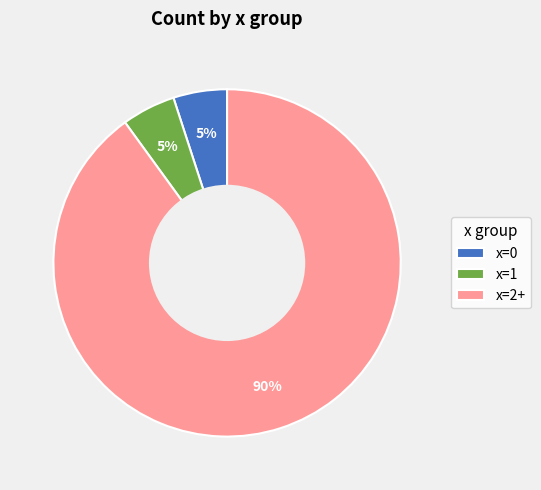

Does x=2+ account for over 50% of the chart?

Yes